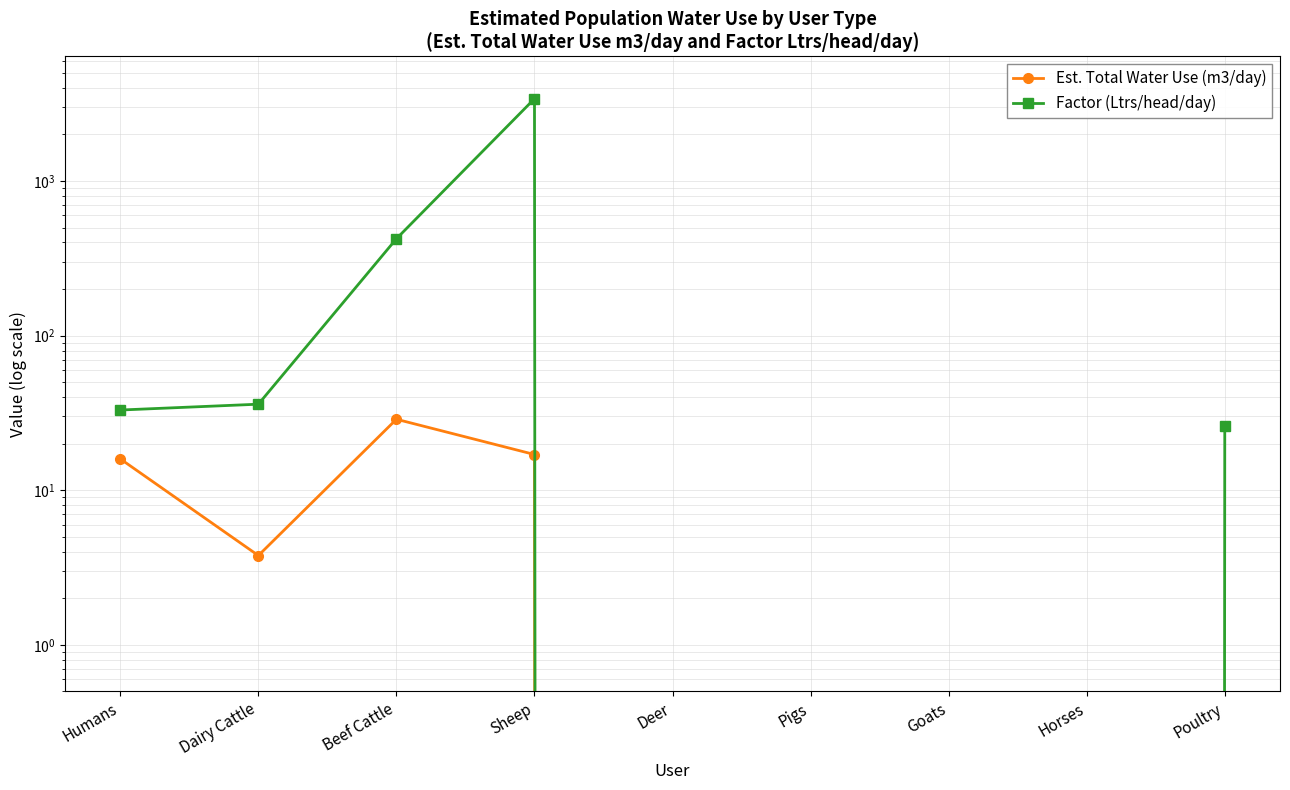

Between Pigs and Beef Cattle, which is larger?

Beef Cattle